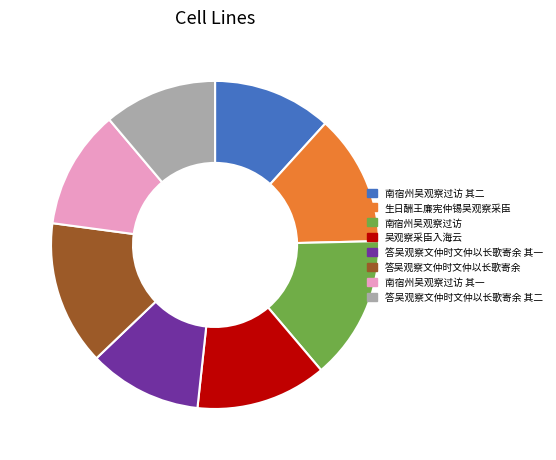

Does any single category account for the majority?

No